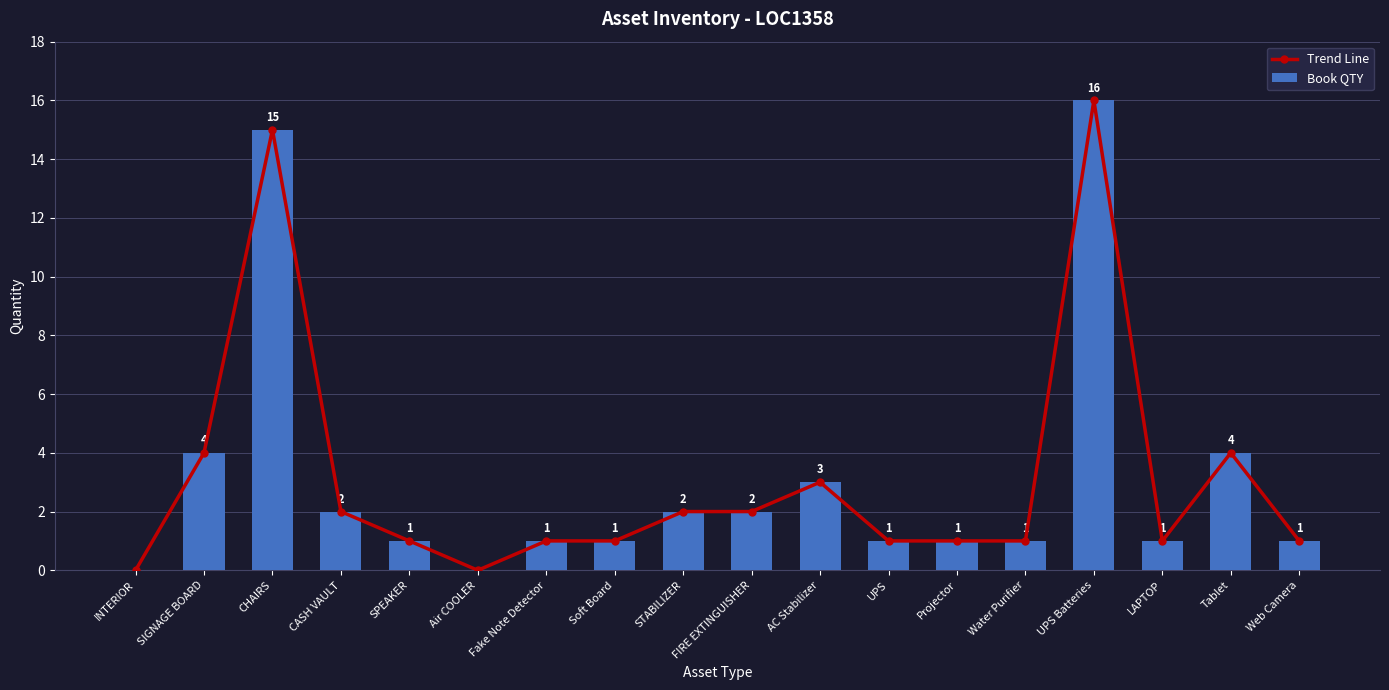

How many groups of bars are there?

18